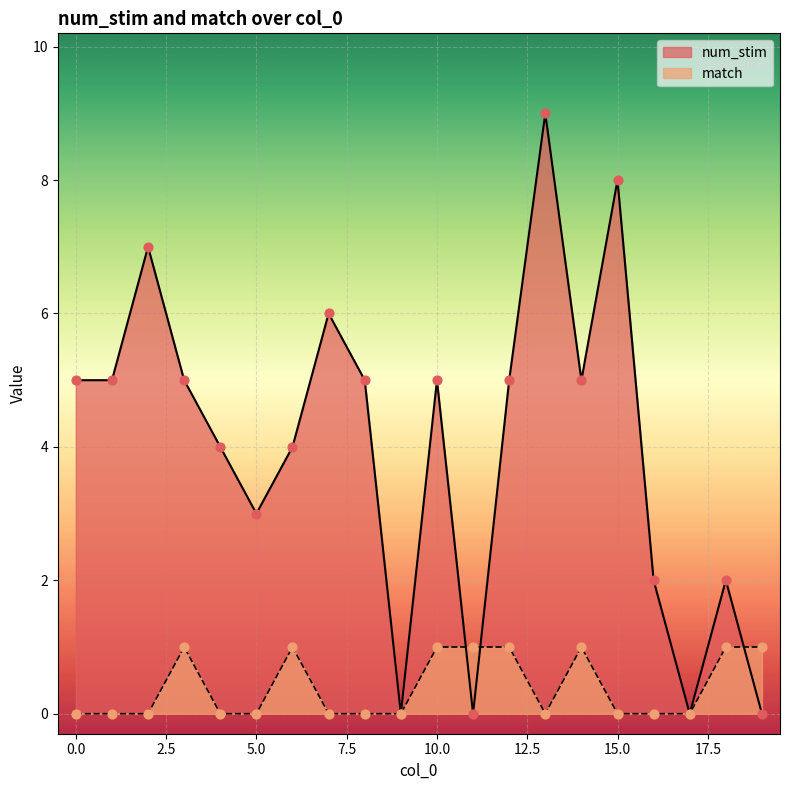

Which series reaches the maximum Y coordinate?

num_stim